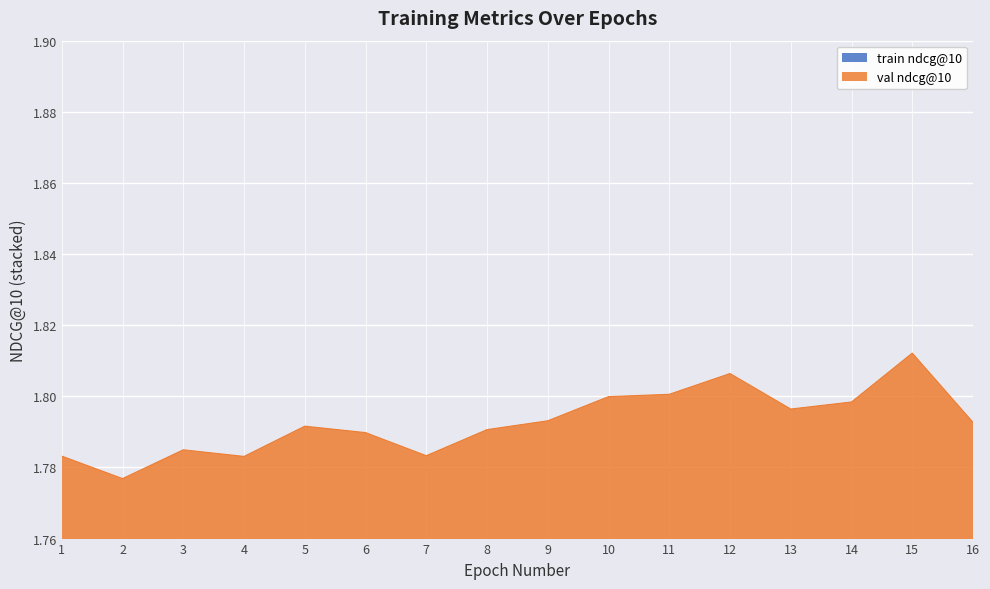

At which label is the value closest to 0?

1